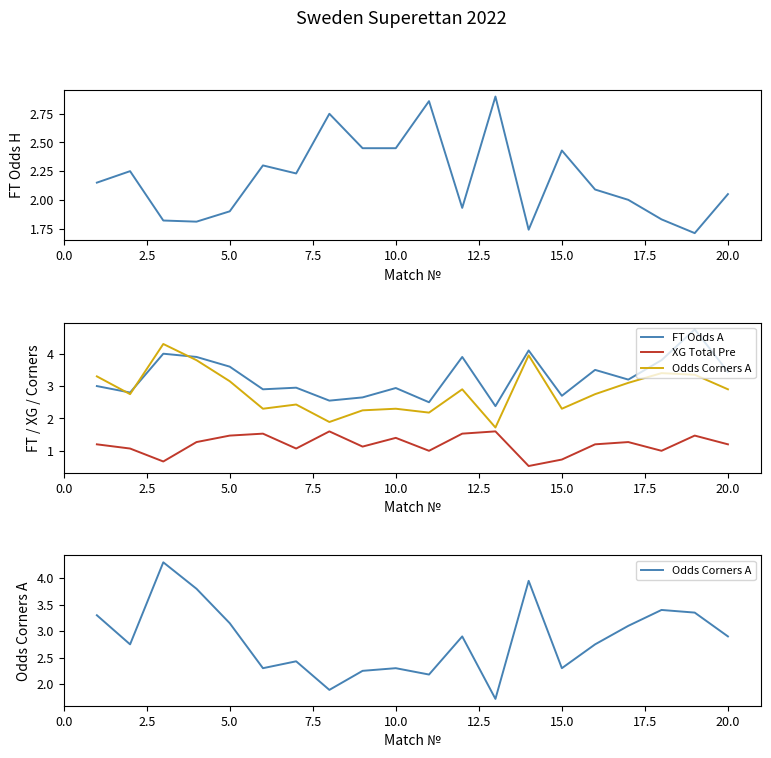

Reading left to right, extract all data points from this chart.

FT_Odds_H: 2.1	2.2	1.8	1.8	1.9	2.3	2.2	2.8	2.5	2.5	2.9	1.9	2.9	1.7	2.4	2.1	2.0	1.8	1.7	2.0
FT Odds A: 3.0	2.8	4.0	3.9	3.6	2.9	3.0	2.5	2.6	2.9	2.5	3.9	2.4	4.1	2.7	3.5	3.2	3.8	4.8	3.4
XG Total Pre: 1.2	1.1	0.7	1.3	1.5	1.5	1.1	1.6	1.1	1.4	1.0	1.5	1.6	0.5	0.7	1.2	1.3	1.0	1.5	1.2
Odds Corners A: 3.3	2.8	4.3	3.8	3.1	2.3	2.4	1.9	2.2	2.3	2.2	2.9	1.7	4.0	2.3	2.8	3.1	3.4	3.4	2.9